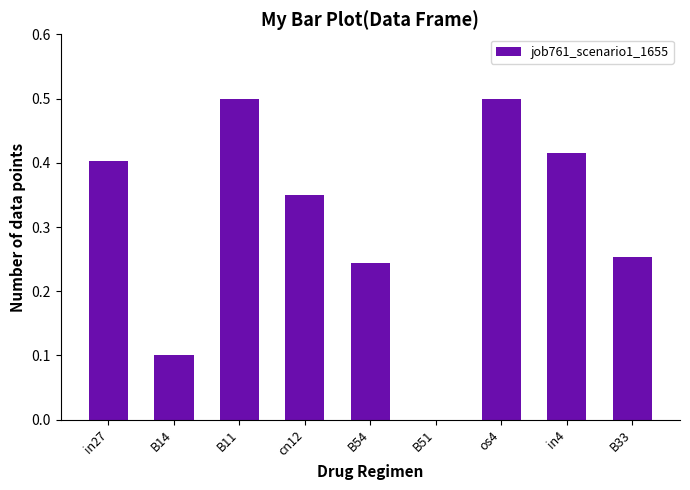

True or false: the data shows 0.5 at cn12.

False